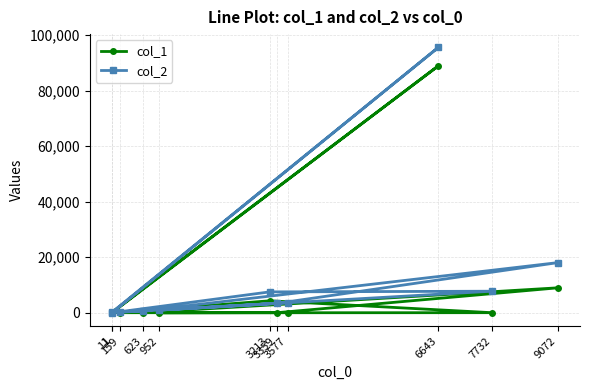

Is the value of col_1 at 623 greater than the value of col_2 at 3359?

No